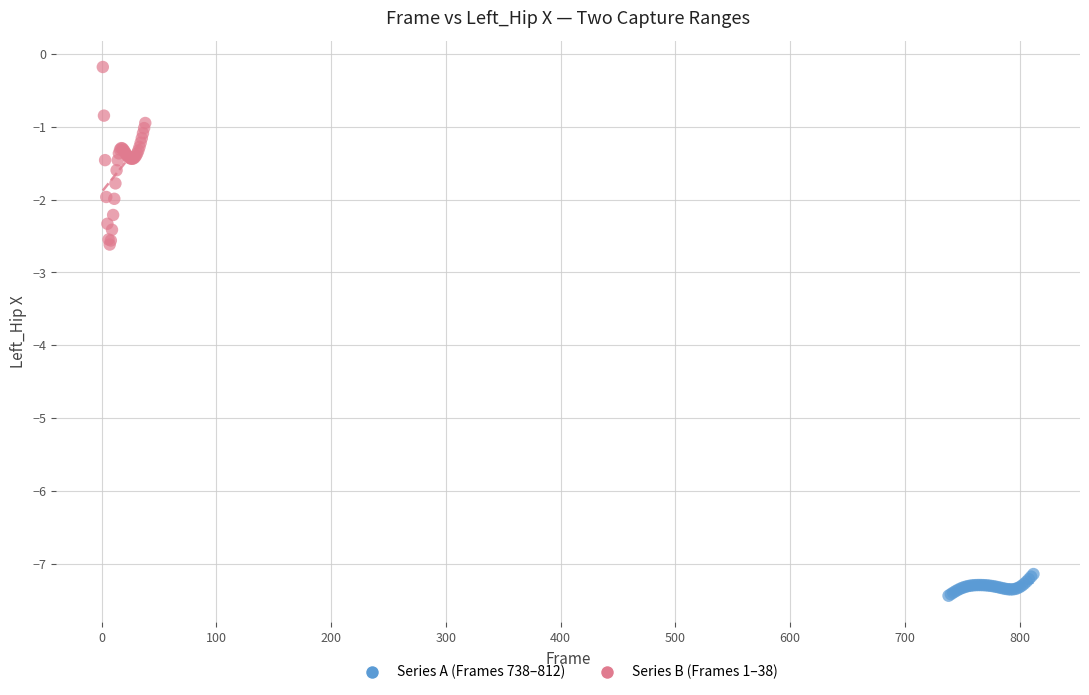

Which series reaches the minimum Y coordinate?

Series A (Frames 738–812)